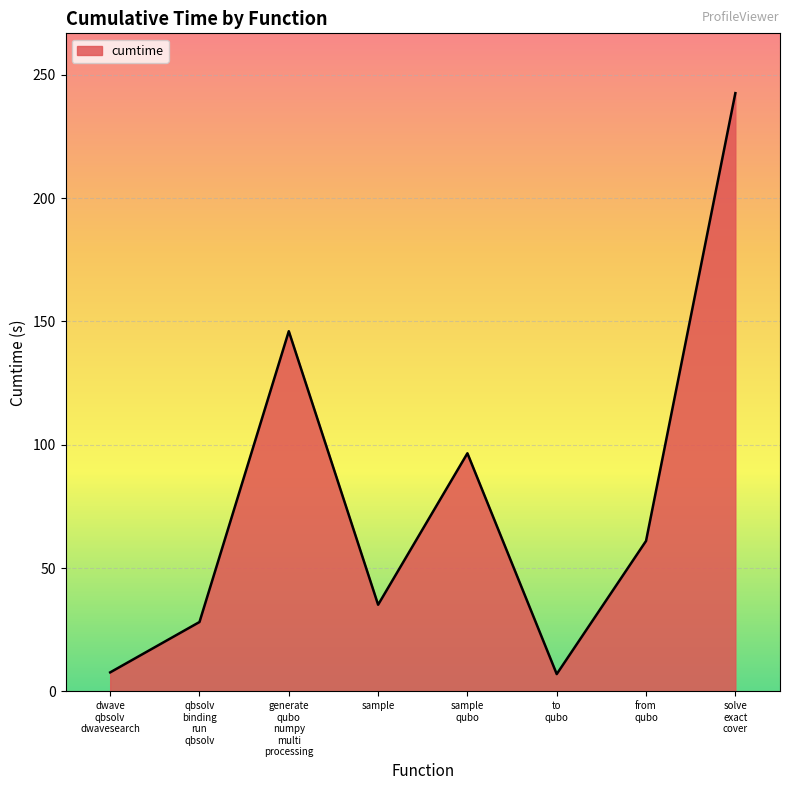

What is the difference between the second highest and second lowest values?

138.4